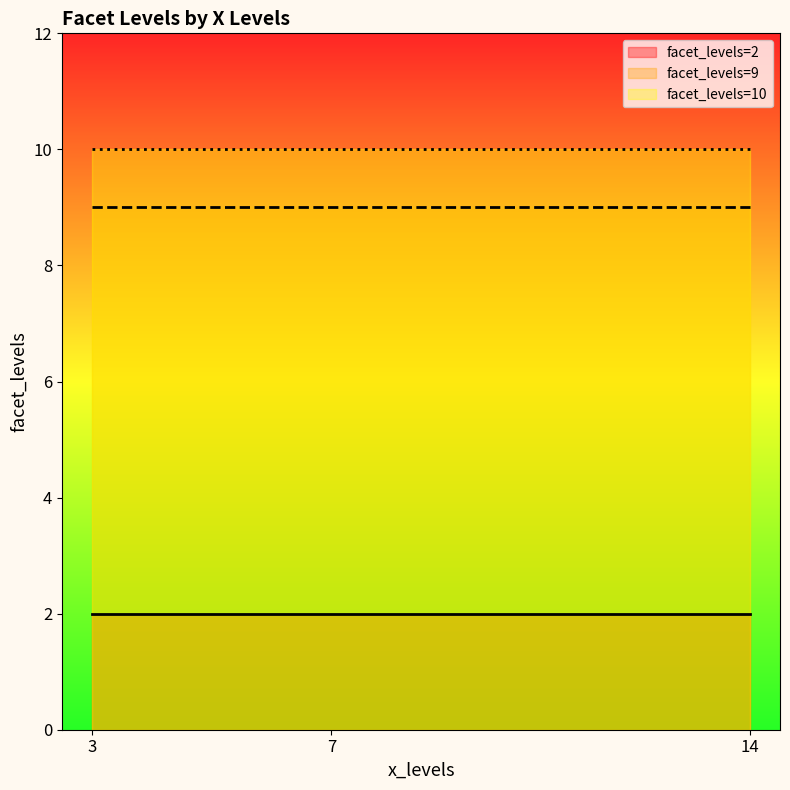

At which category does the data reach its first local peak?

7